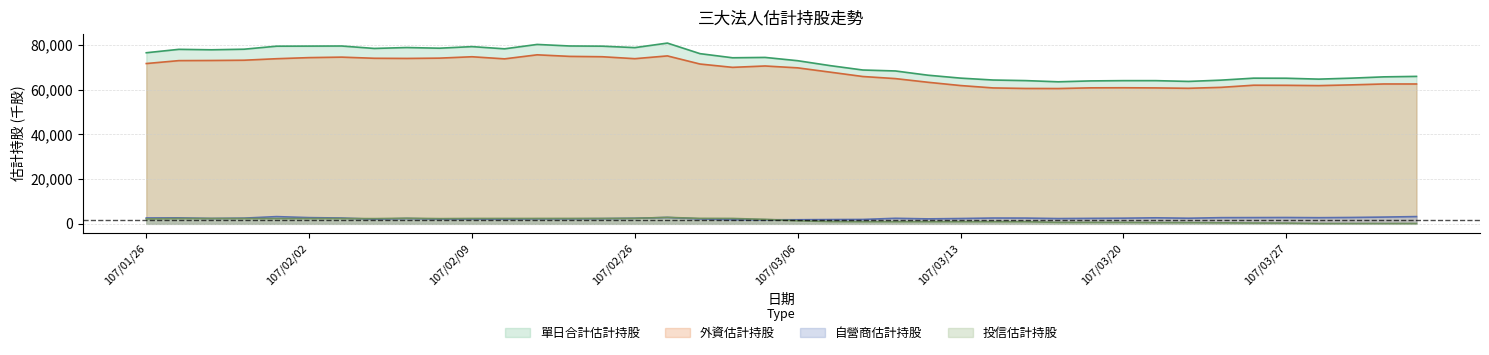

Rank the categories by 外資估計持股 value from highest to lowest.

107/02/21, 107/02/27, 107/02/22, 107/02/23, 107/02/09, 107/02/05, 107/02/02, 107/02/08, 107/02/06, 107/02/07, 107/02/26, 107/02/01, 107/02/12, 107/01/31, 107/01/30, 107/01/29, 107/01/26, 107/03/01, 107/03/05, 107/03/02, 107/03/06, 107/03/07, 107/03/08, 107/03/09, 107/03/12, 107/03/30, 107/03/31, 107/03/29, 107/03/26, 107/03/27, 107/03/13, 107/03/28, 107/03/23, 107/03/20, 107/03/19, 107/03/21, 107/03/14, 107/03/22, 107/03/15, 107/03/16